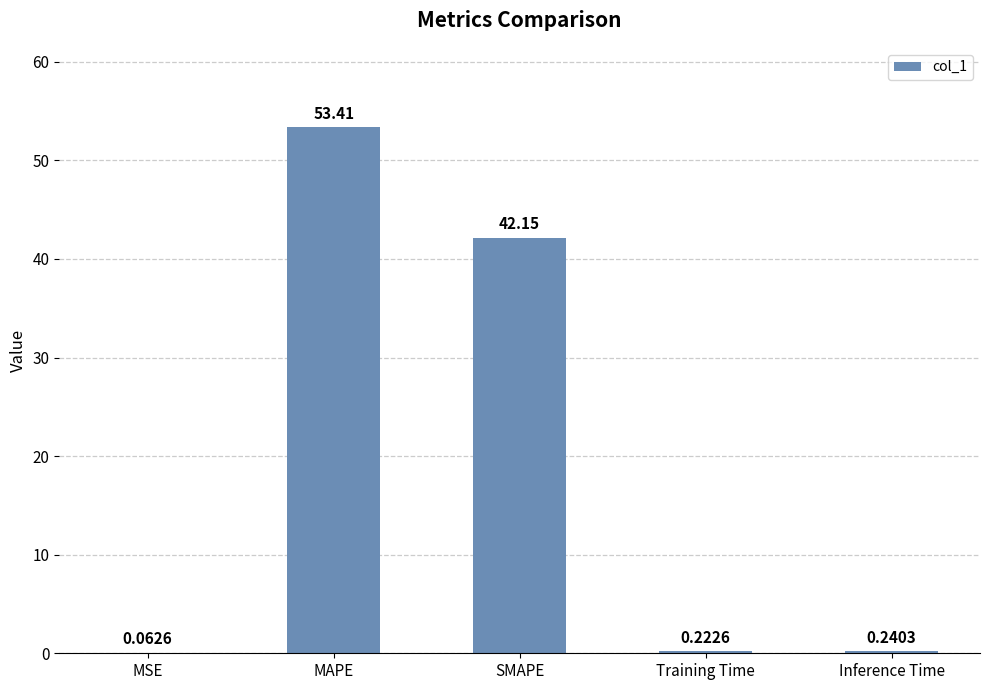

Which has a higher value, SMAPE or Training Time?

SMAPE